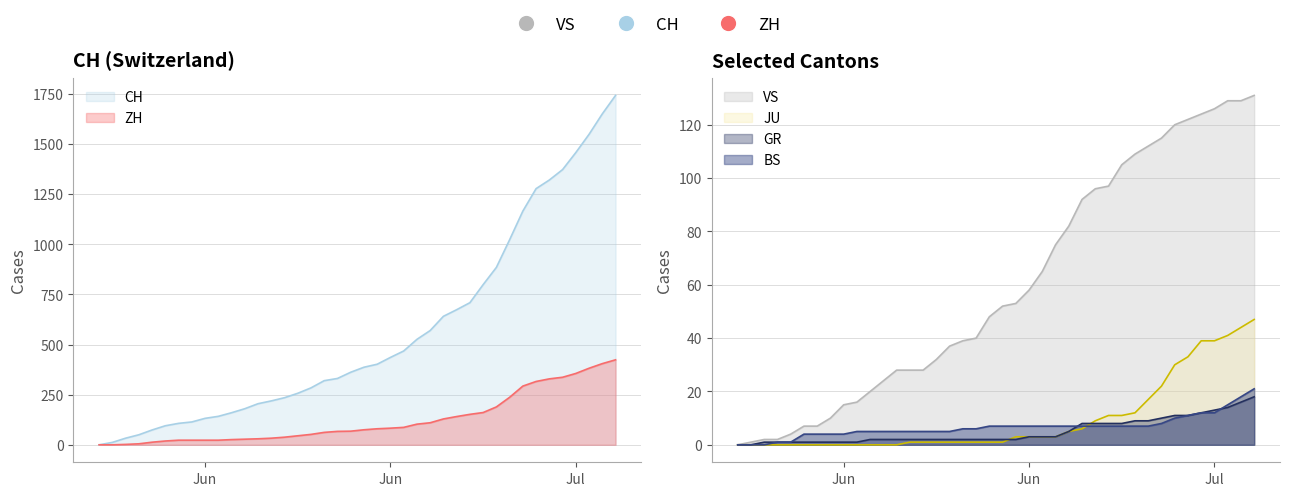

What is the label of the 13th point from the left?

2020-06-12